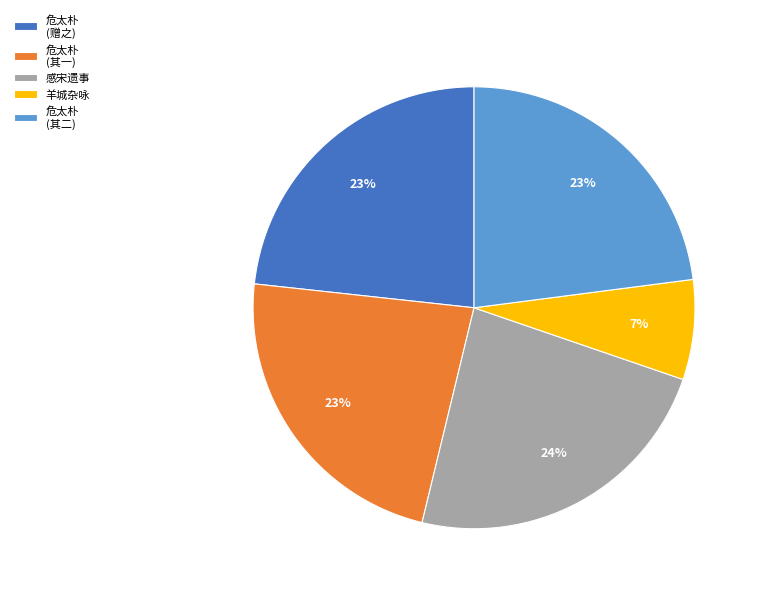

The 感宋遗事 slice represents 24% of the pie. True or false?

True